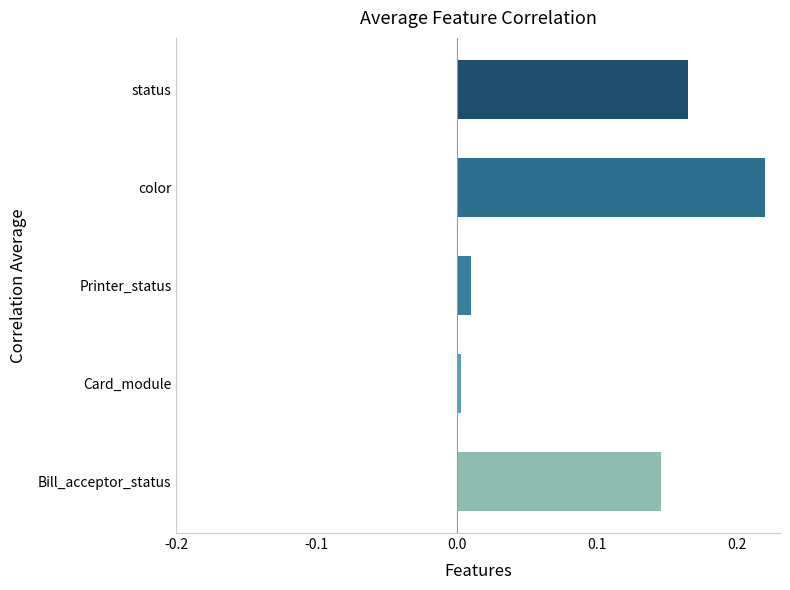

Which label corresponds to the largest value in the chart?

color